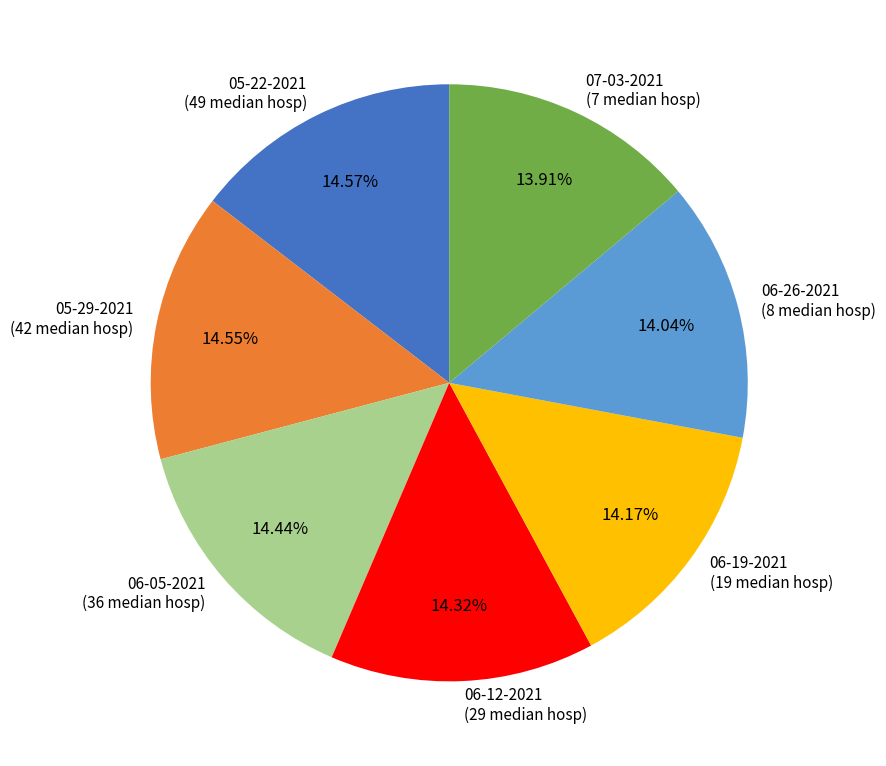

Is there any slice that represents more than half of the pie?

No